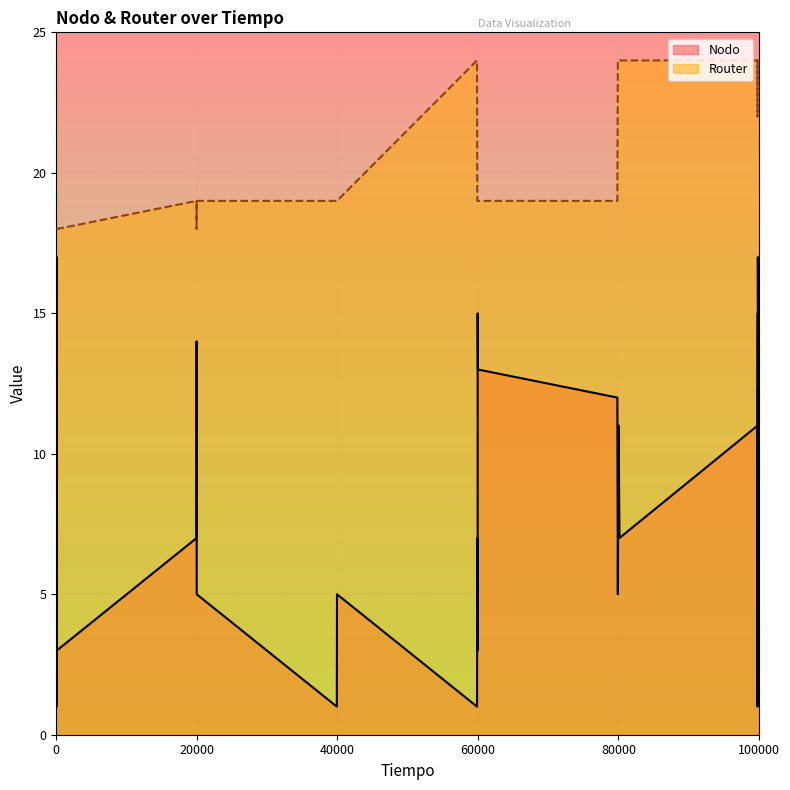

Which series has the widest spread of values?

Nodo